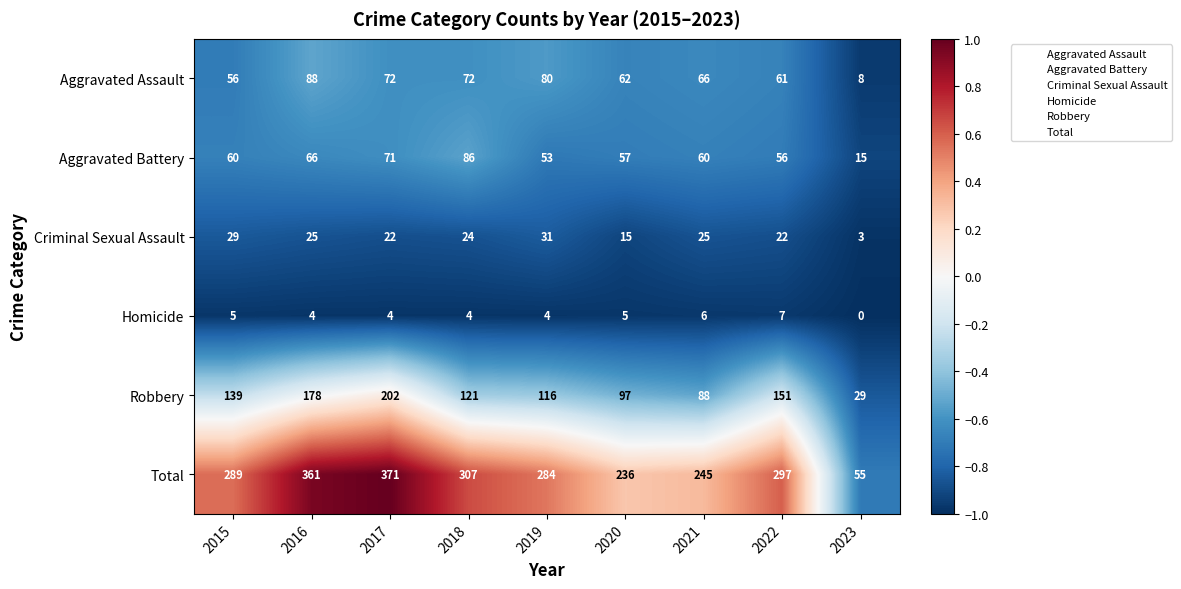

What is the approximate value of Aggravated Battery at 2022, to the nearest 5?

55